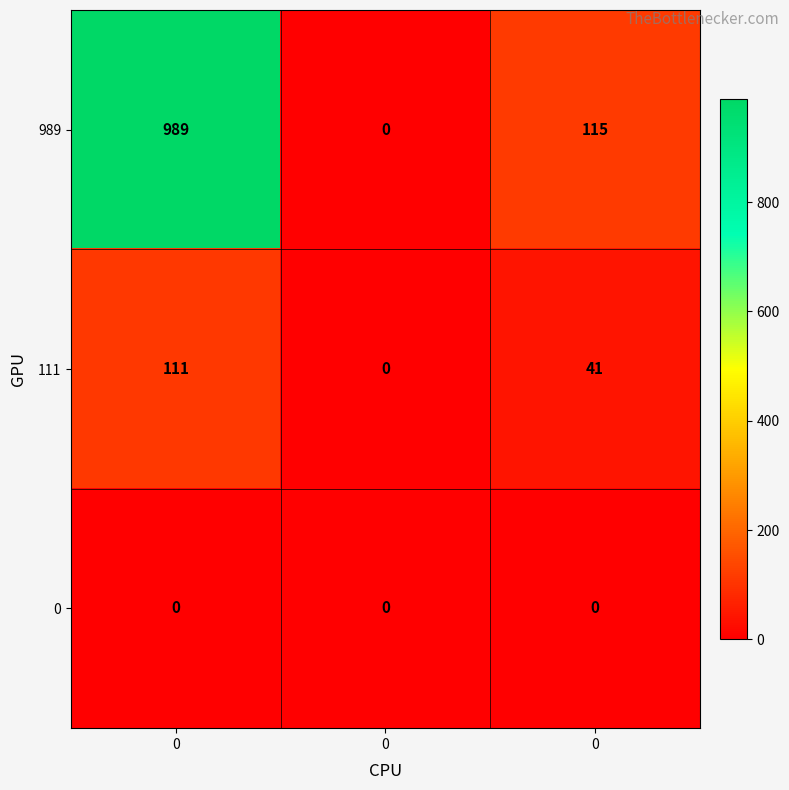

How many data points in 989 are less than 115?

1